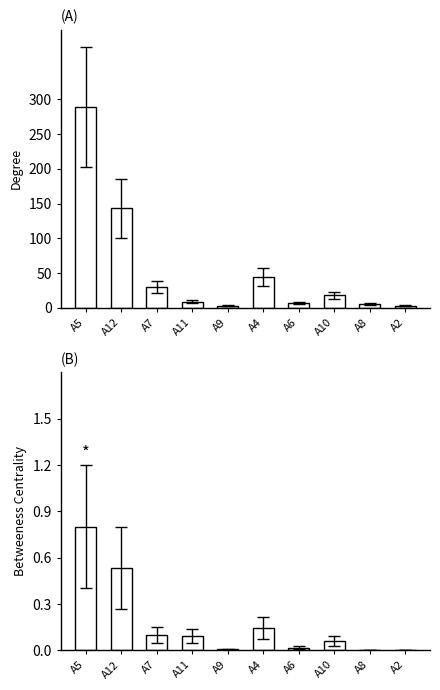

List the labels in order of betweeness centrality value, smallest first.

A2, A8, A9, A6, A10, A11, A7, A4, A12, A5